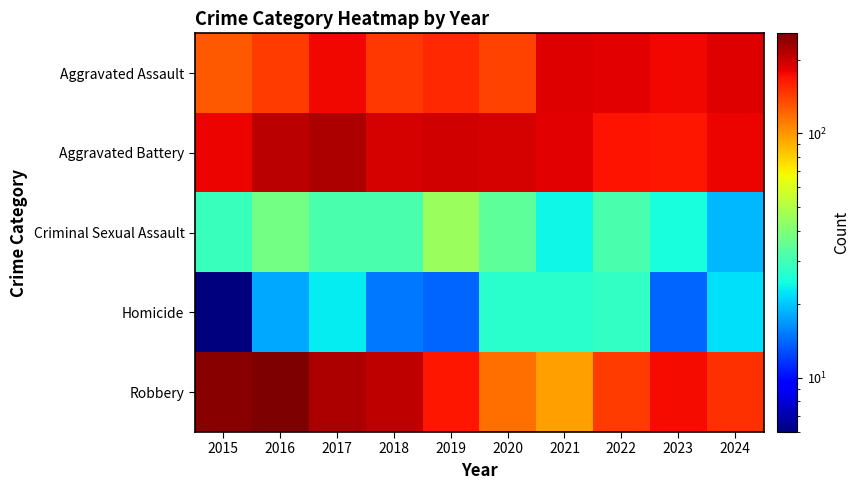

List the series in order of their peak value, lowest first.

Homicide, Criminal Sexual Assault, Aggravated Assault, Aggravated Battery, Robbery